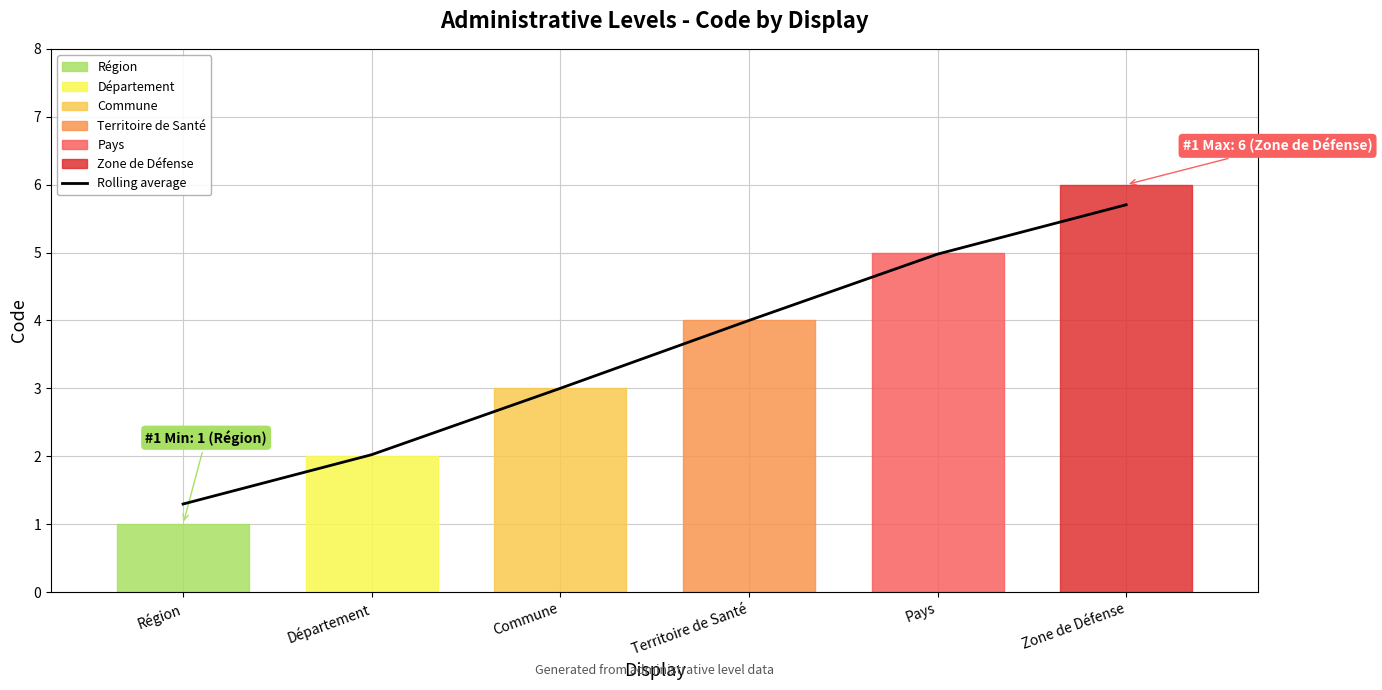

The chart shows a value of 4.0 at Territoire de Santé. True or false?

True